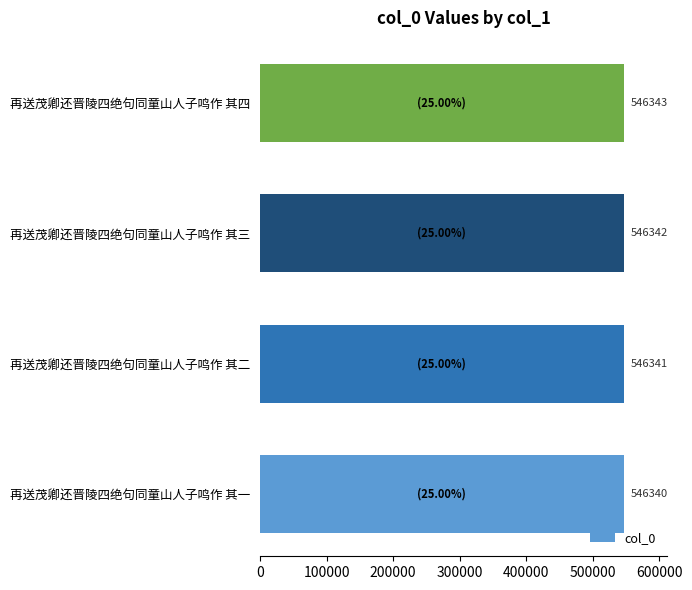

True or false: the data shows 862617 at 再送茂卿还晋陵四绝句同童山人子鸣作 其四.

False